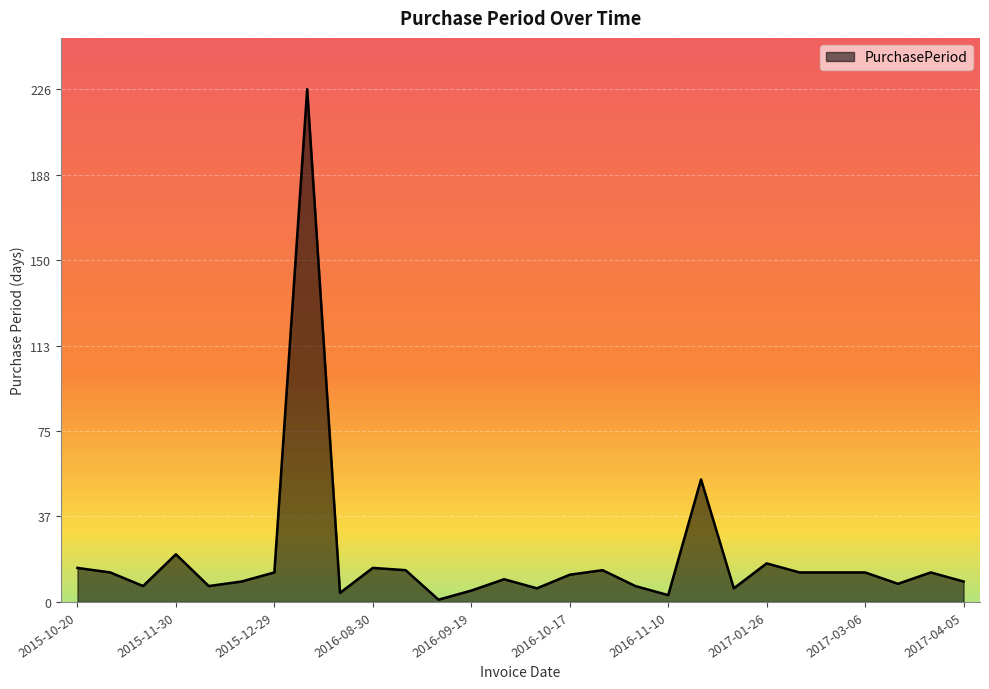

What is the maximum value shown in the chart?

226